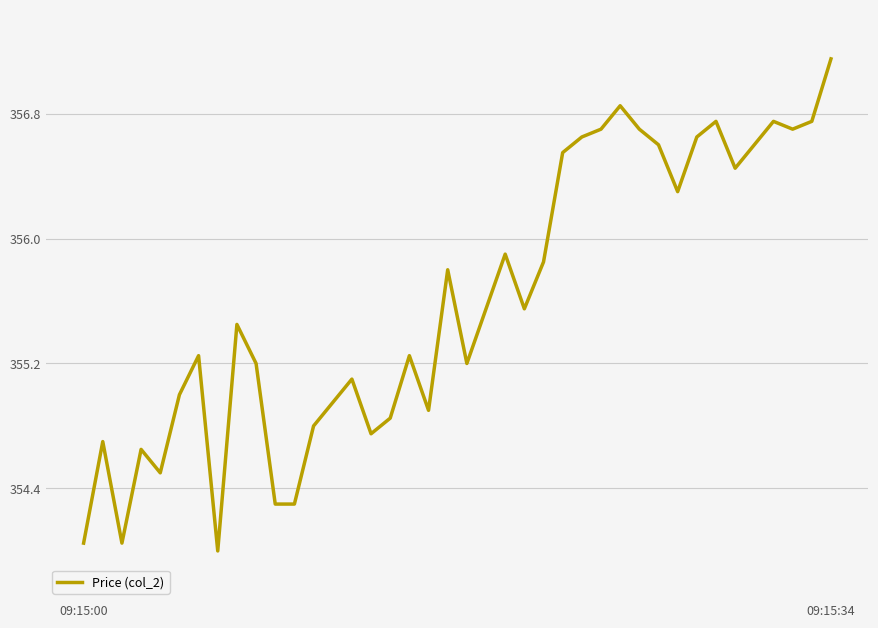

What is the minimum value shown in the chart?

354.0